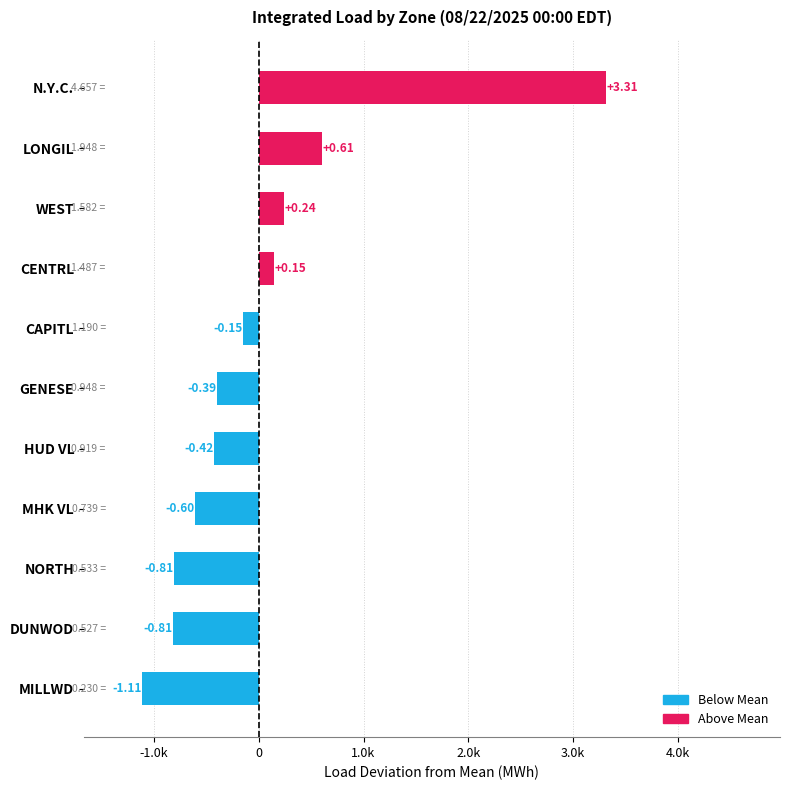

Are the bars horizontal?

Yes